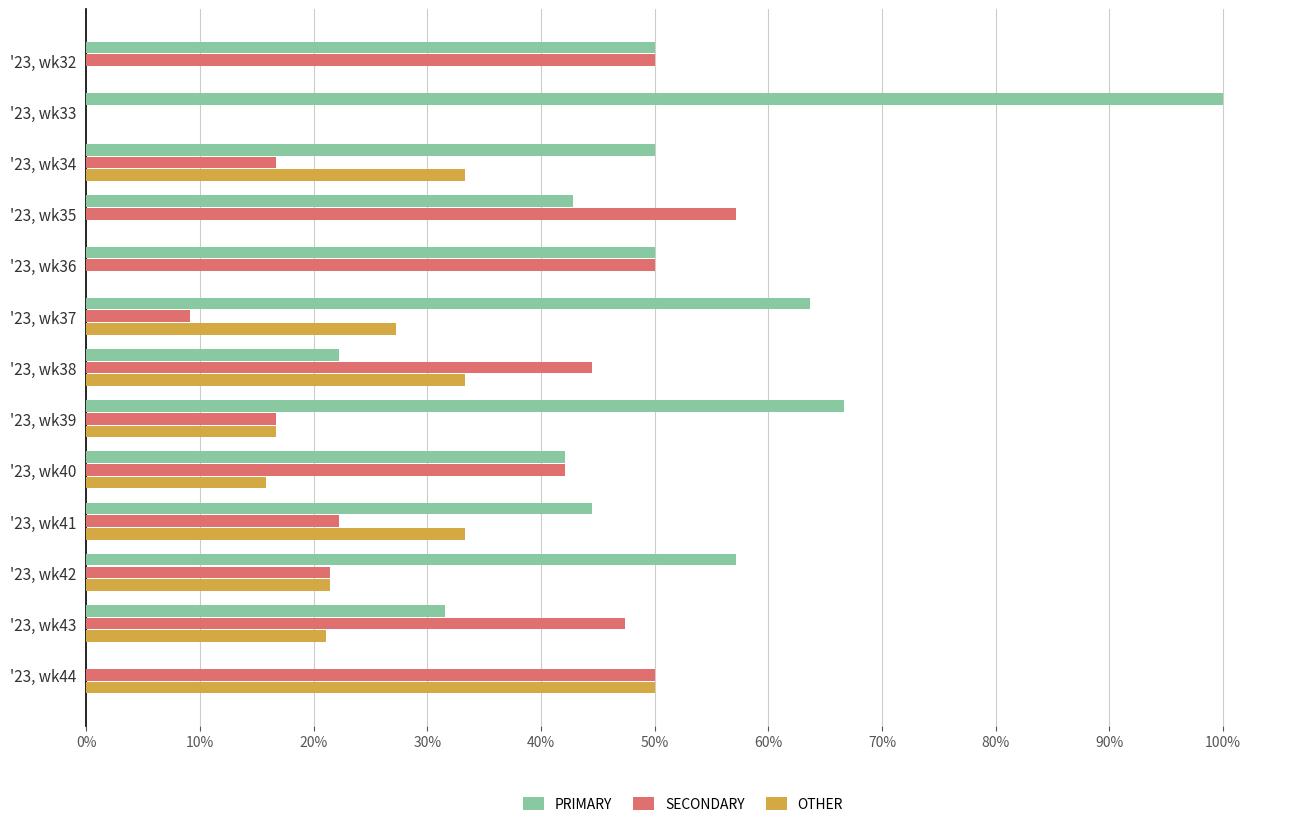

Is the value of OTHER at '23, wk33 greater than the value of PRIMARY at '23, wk36?

No